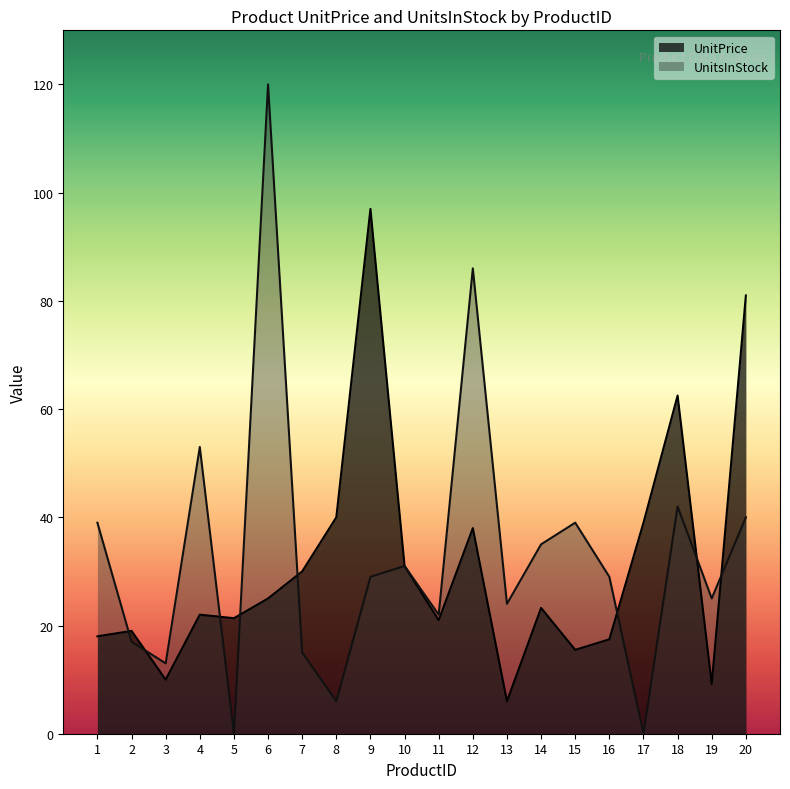

Does the chart display data point markers on the line(s)?

No